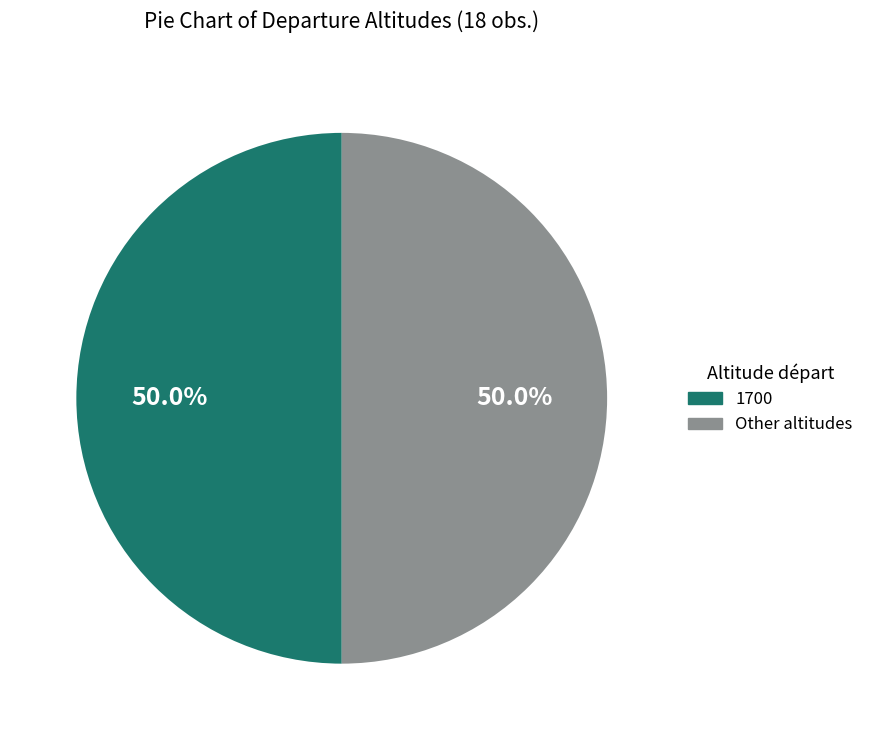

What is the ratio of the value at 1700 to the value at Other altitudes?

1.0